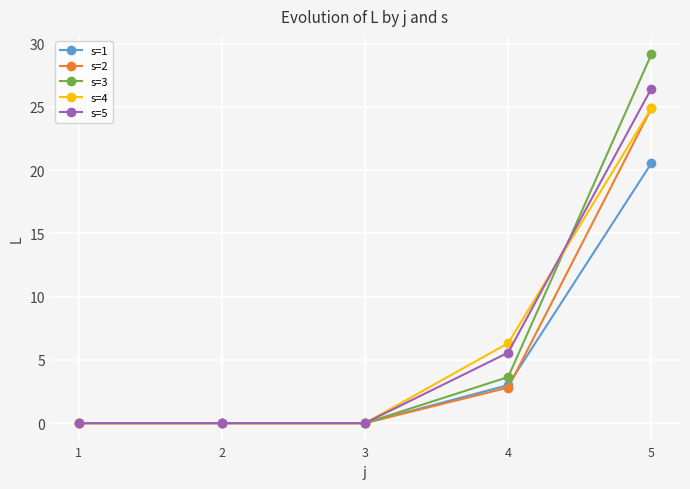

The s=5 series shows 0.0 at 1. True or false?

True